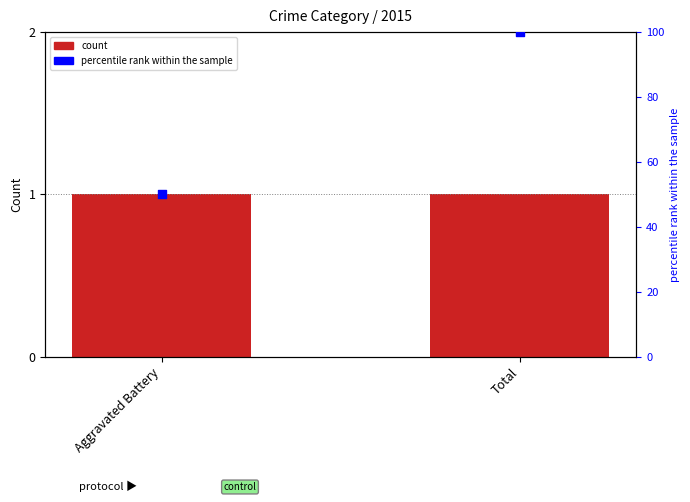

What is the change in value from Aggravated Battery to Total?

+50